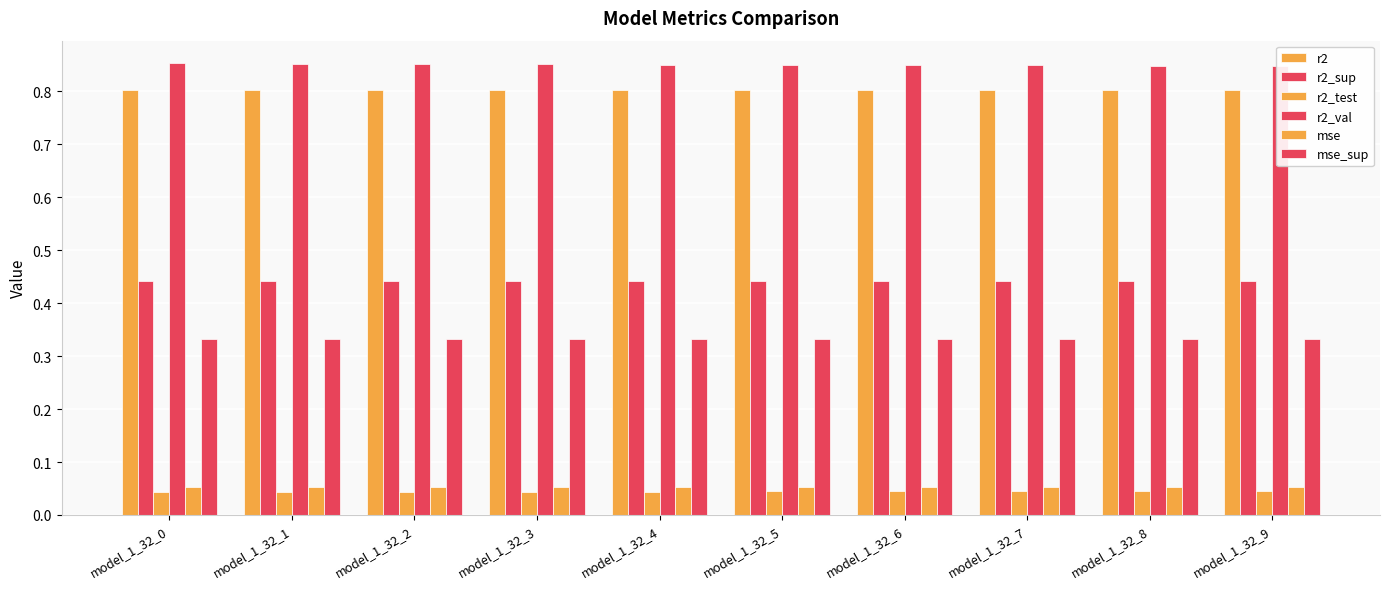

Rank the categories by r2_test value from highest to lowest.

model_1_32_9, model_1_32_8, model_1_32_7, model_1_32_6, model_1_32_5, model_1_32_4, model_1_32_3, model_1_32_2, model_1_32_1, model_1_32_0